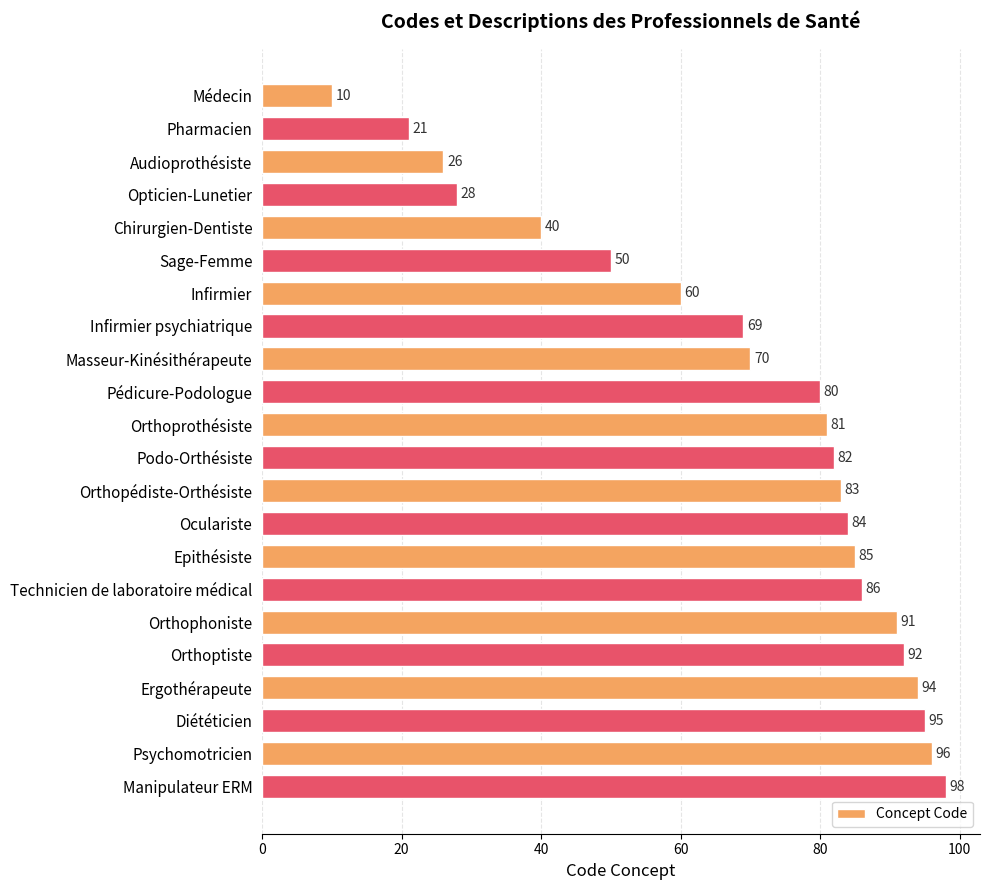

What is the ratio of the value at Masseur-Kinésithérapeute to the value at Diététicien?

0.7